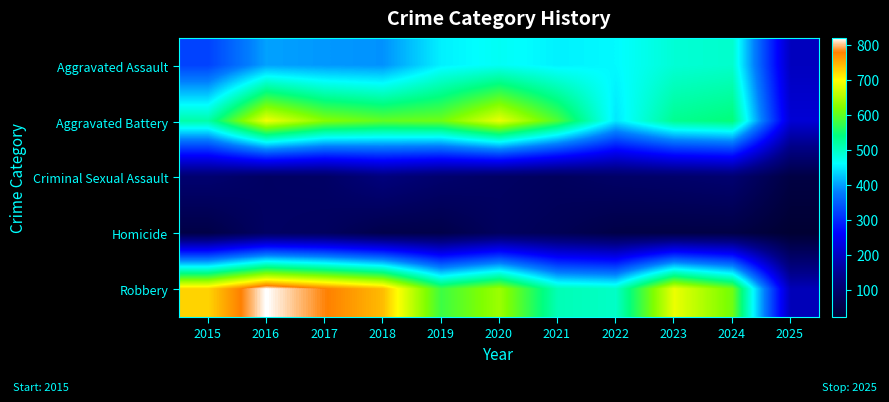

Reading right to left, list all the values displayed in this chart.

Aggravated Assault: 2025=196	2024=492	2023=486	2022=458	2021=452	2020=466	2019=452	2018=392	2017=396	2016=402	2015=323
Aggravated Battery: 2025=218	2024=543	2023=529	2022=446	2021=587	2020=686	2019=608	2018=600	2017=623	2016=691	2015=515
Criminal Sexual Assault: 2025=45	2024=106	2023=98	2022=93	2021=81	2020=89	2019=102	2018=123	2017=91	2016=87	2015=105
Homicide: 2025=22	2024=48	2023=48	2022=50	2021=69	2020=81	2019=53	2018=56	2017=82	2016=87	2015=50
Robbery: 2025=189	2024=610	2023=687	2022=495	2021=506	2020=637	2019=577	2018=741	2017=780	2016=819	2015=726